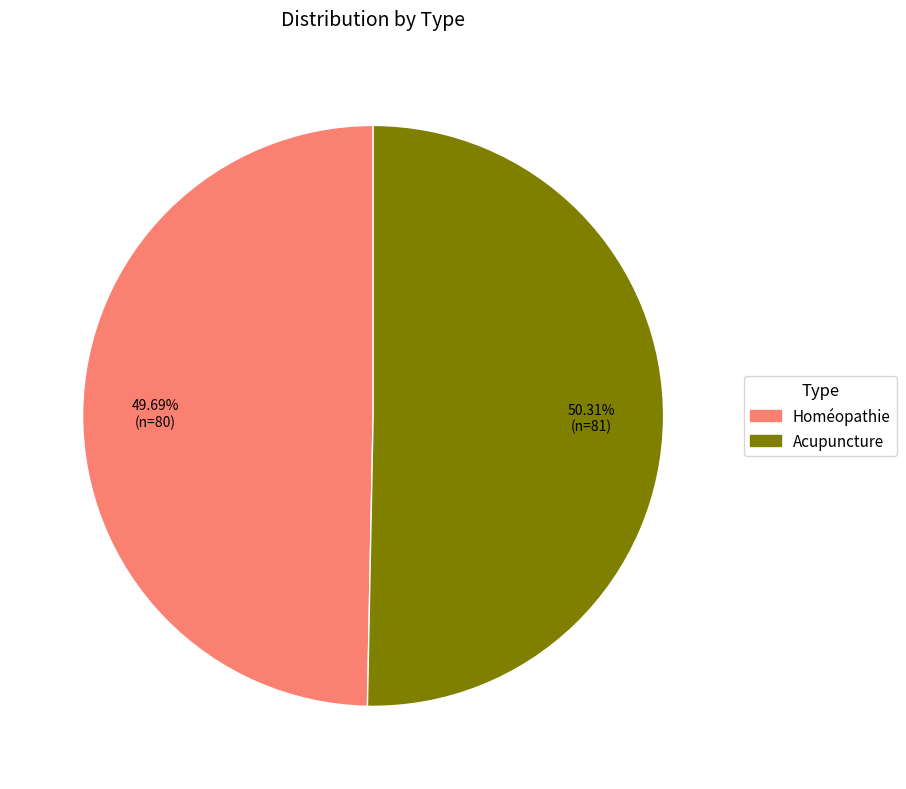

To the nearest percent, what is the difference between the largest and smallest slice percentages?

1%